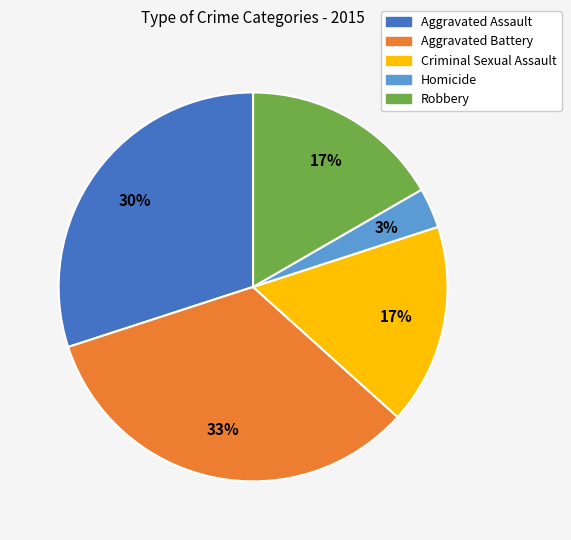

To the nearest percent, what percentage of the pie is Homicide?

3%